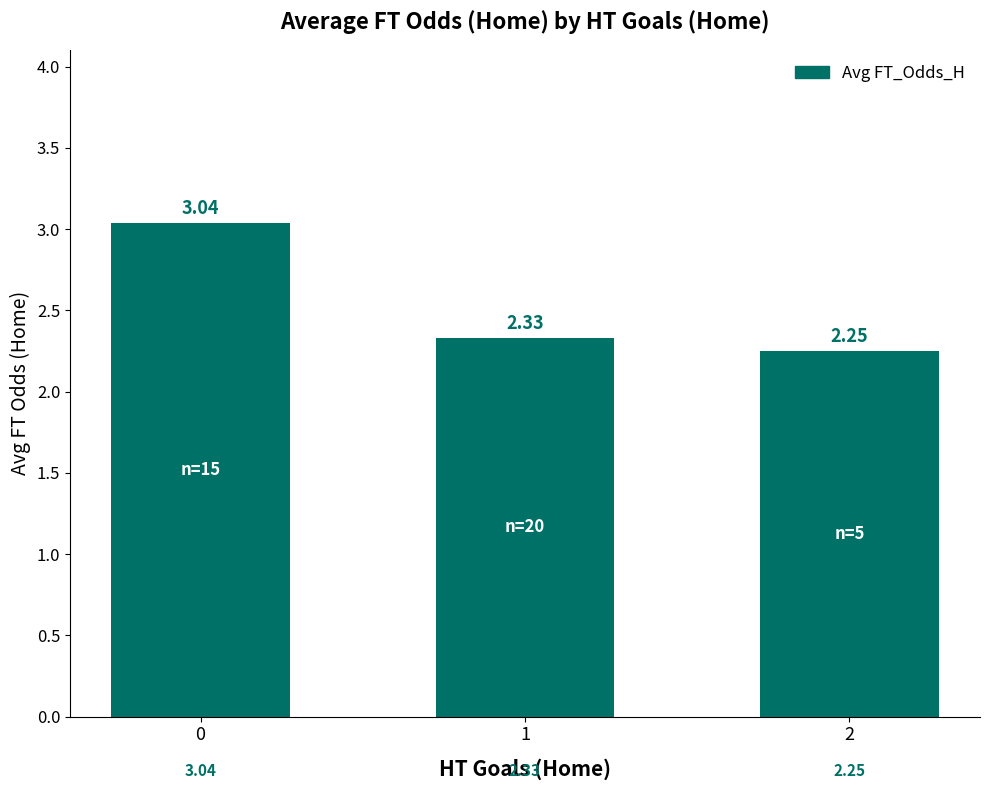

List the labels in order of value, smallest first.

2, 1, 0